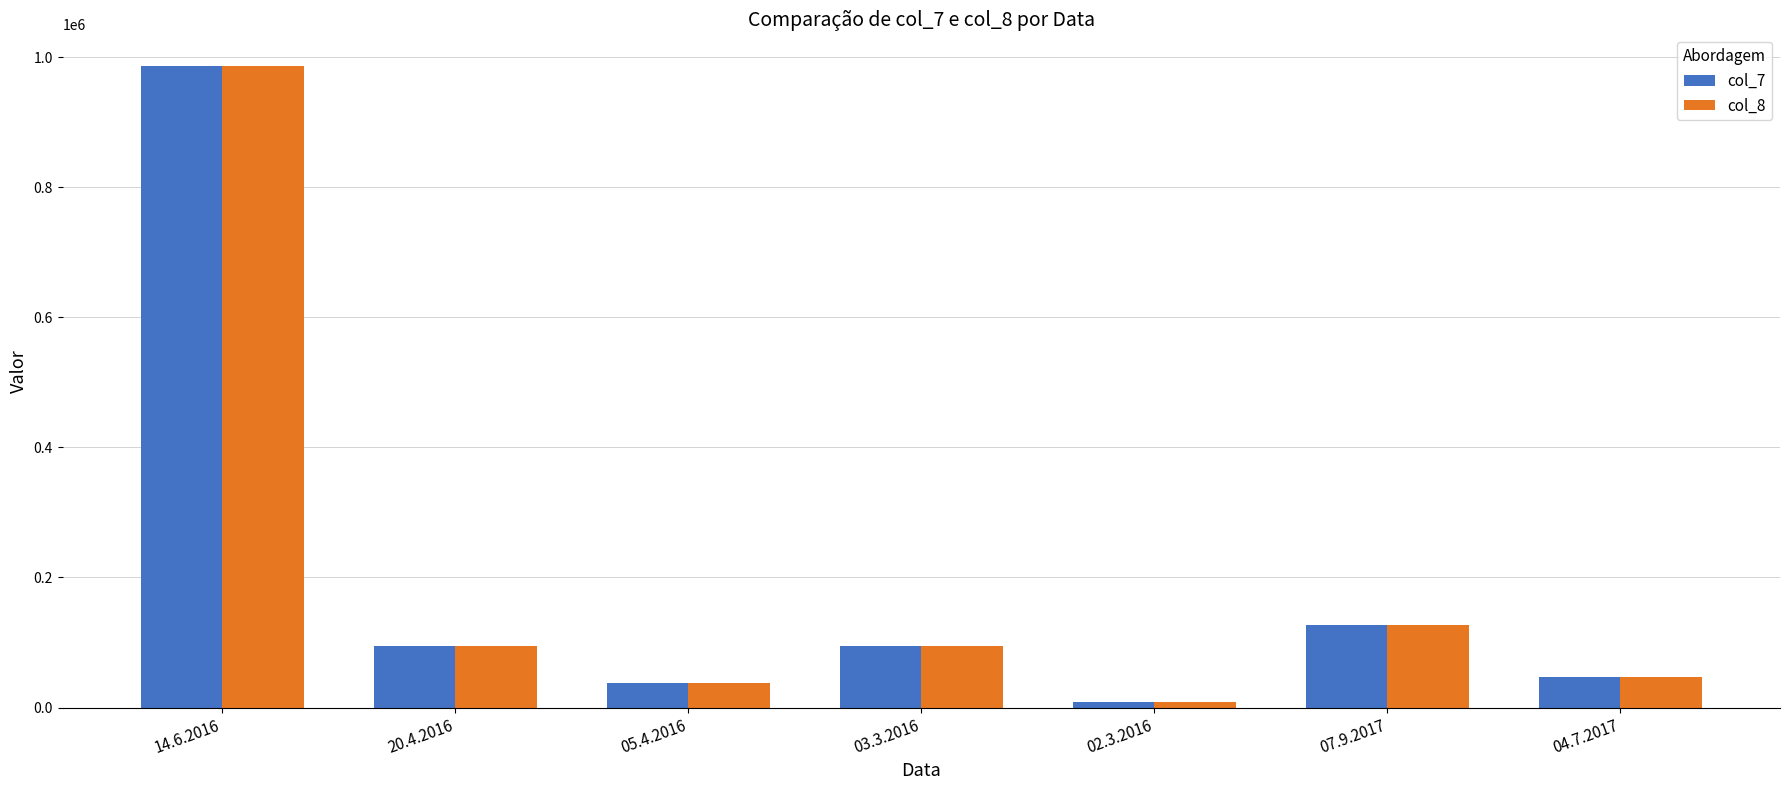

What is the total value across all series at 02.3.2016?

18490